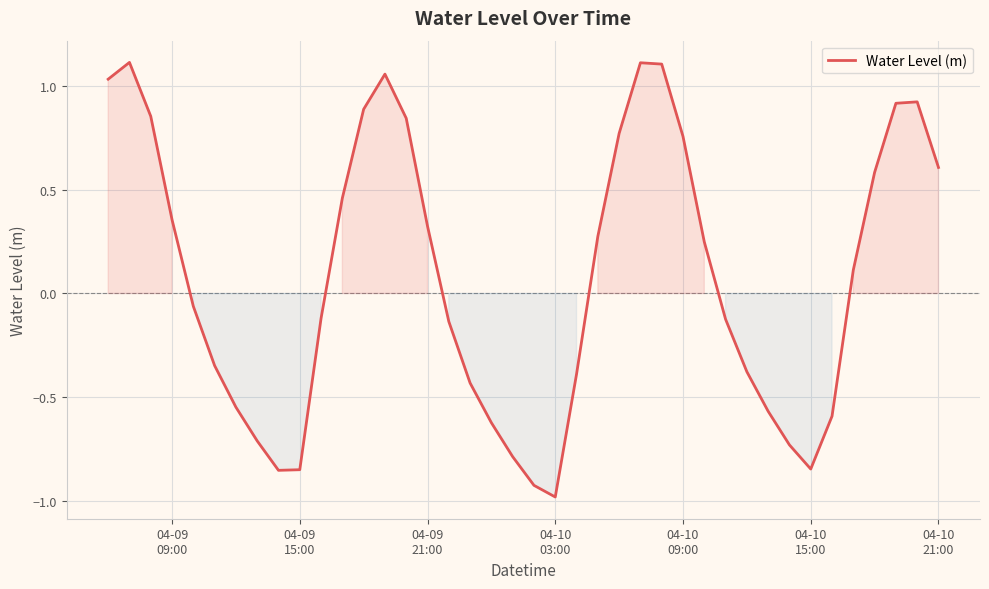

What is the difference between the maximum and minimum values?

2.1